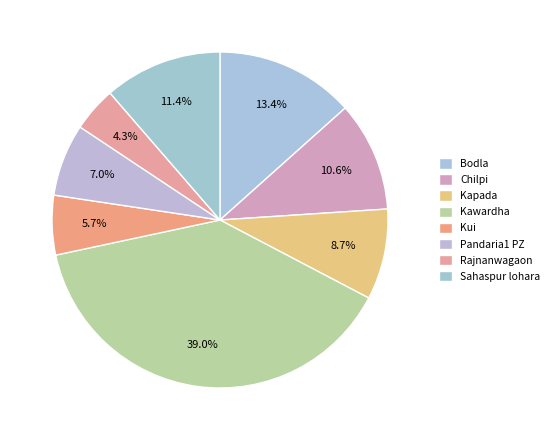

Which slice is the smallest?

Rajnanwagaon